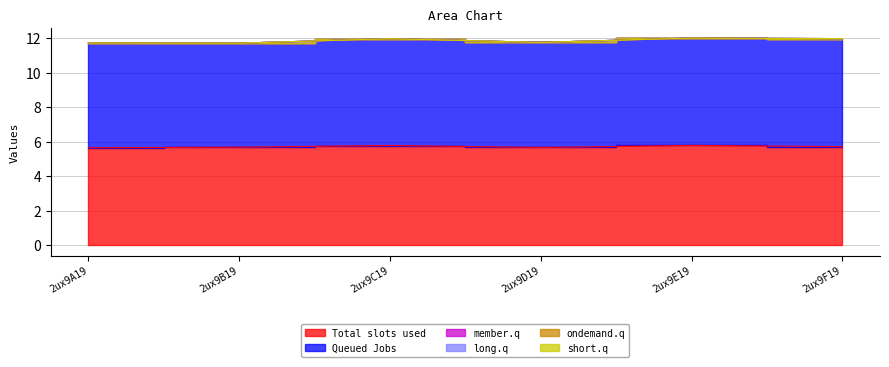

Which has a higher value, 2ux9D19 or 2ux9F19?

2ux9F19